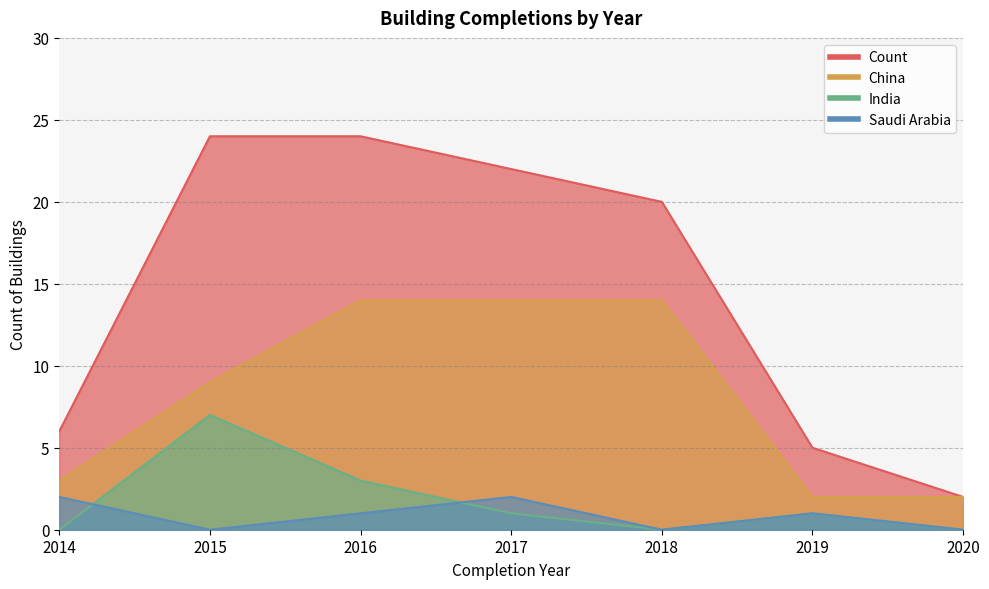

How many values in the China series exceed 9?

3